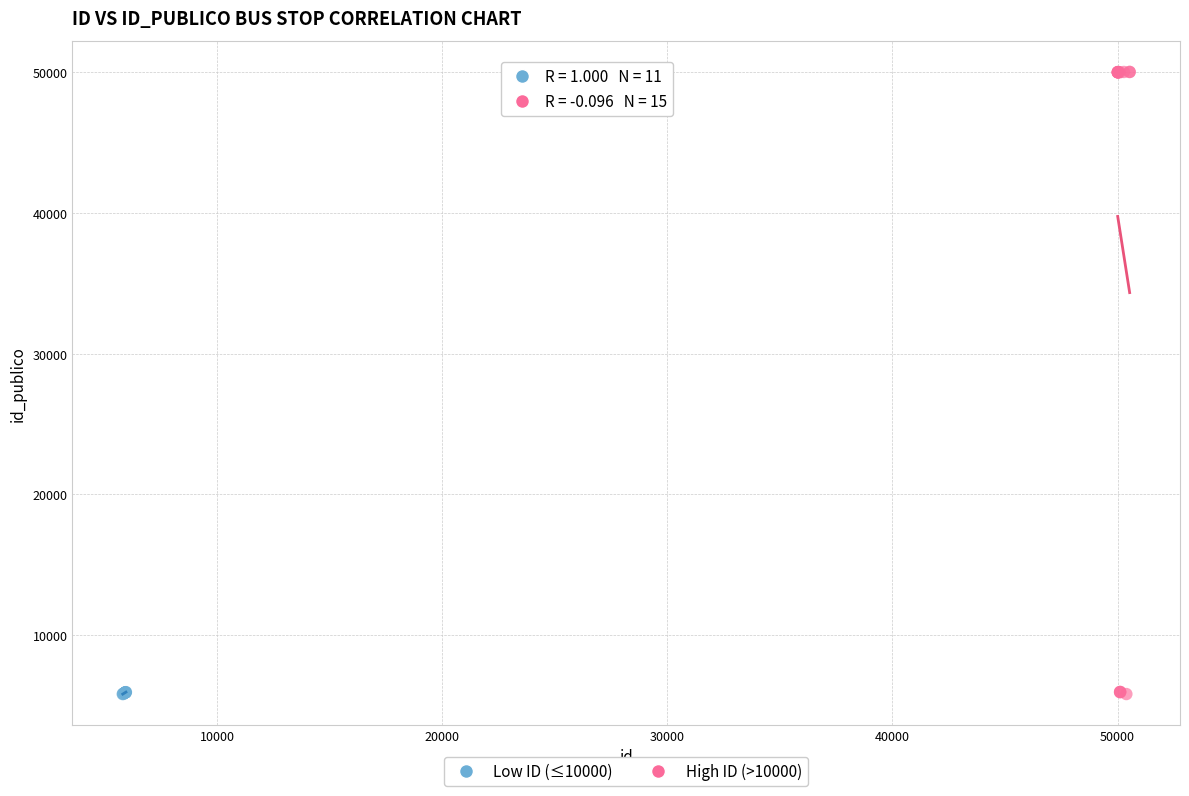

Which series has the widest spread of Y values?

High ID (>10000)